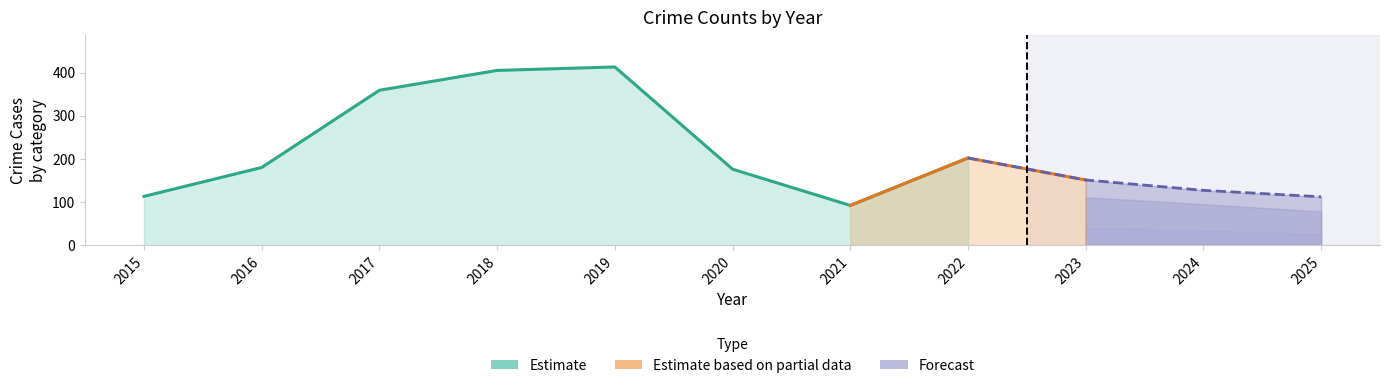

The value of Robbery at 2022 is 30. True or false?

False